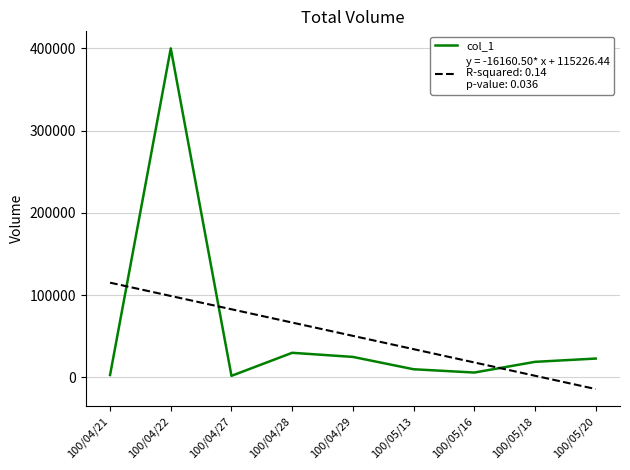

At which category is the sum across all series the highest?

100/04/22